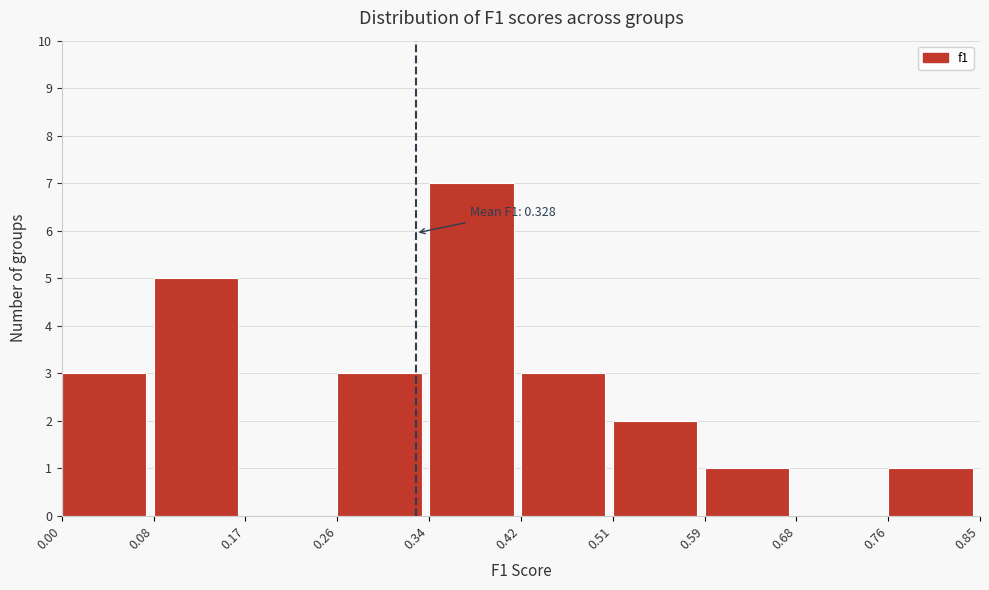

Over which range of the x-axis is the bar tallest?

0.34 to 0.42